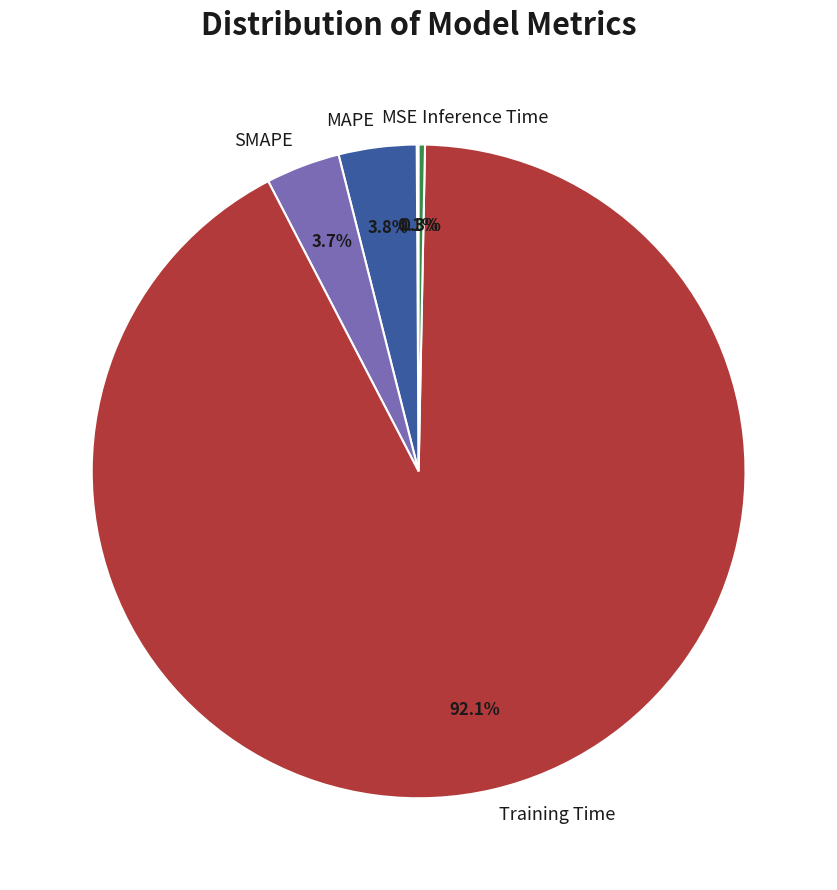

Which category has the biggest portion of the pie?

Training Time